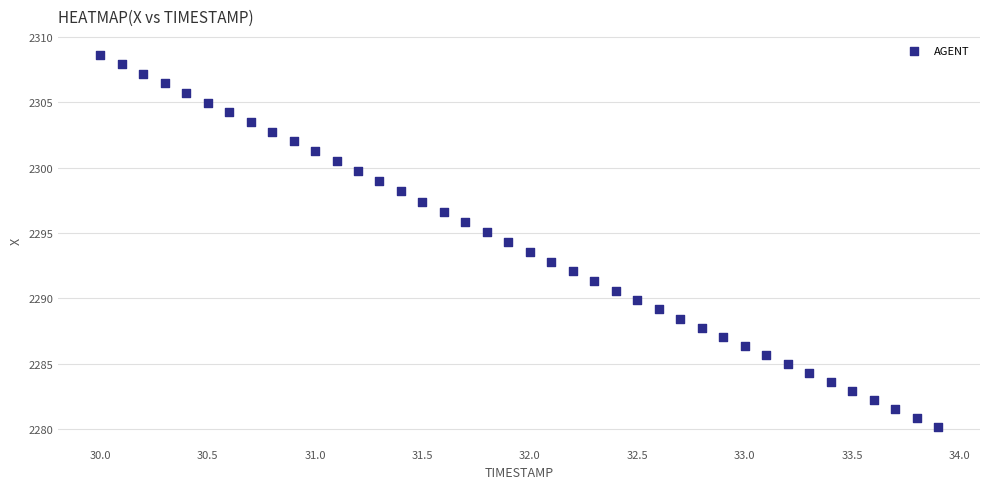

What is the range of X values (max minus min)?

3.9